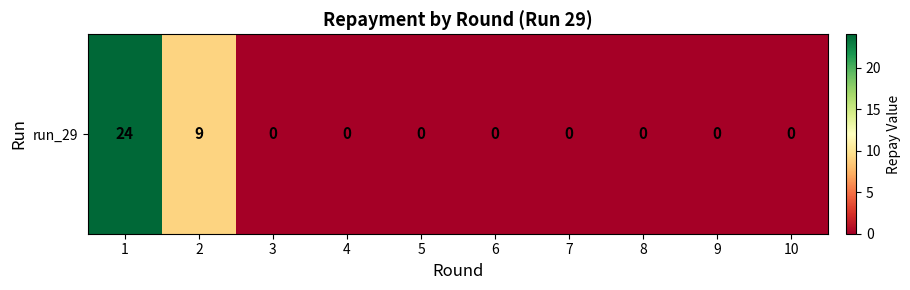

Reading left to right, what are all the values shown in this chart?

1=24	2=9	3=0	4=0	5=0	6=0	7=0	8=0	9=0	10=0